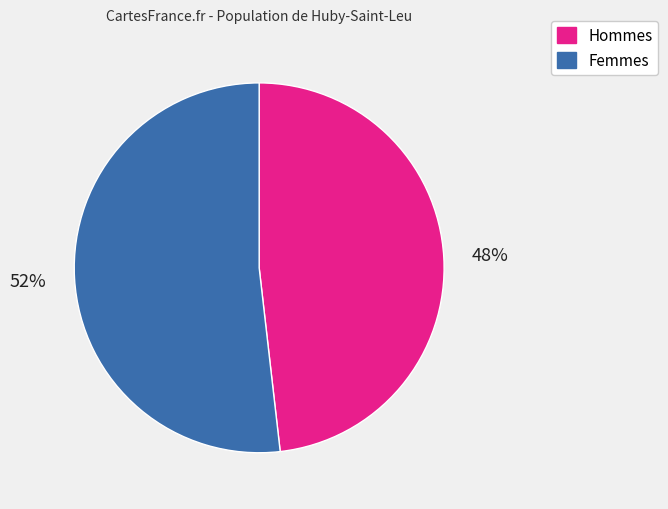

To the nearest percent, what is the average slice percentage?

50%